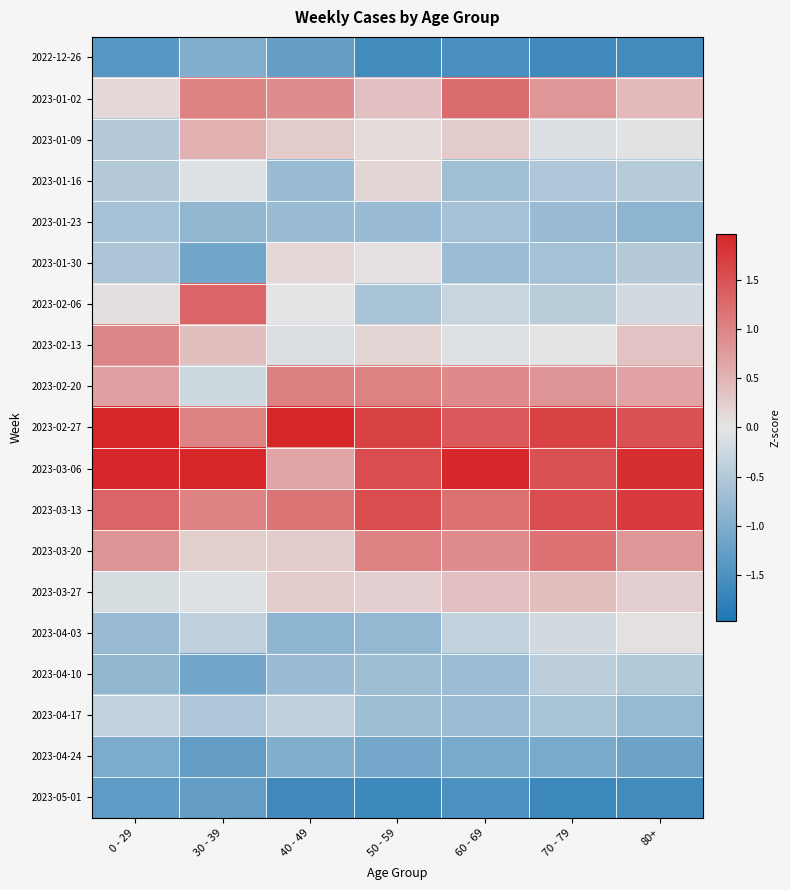

Between 30 - 39 and 60 - 69, which is larger?

30 - 39